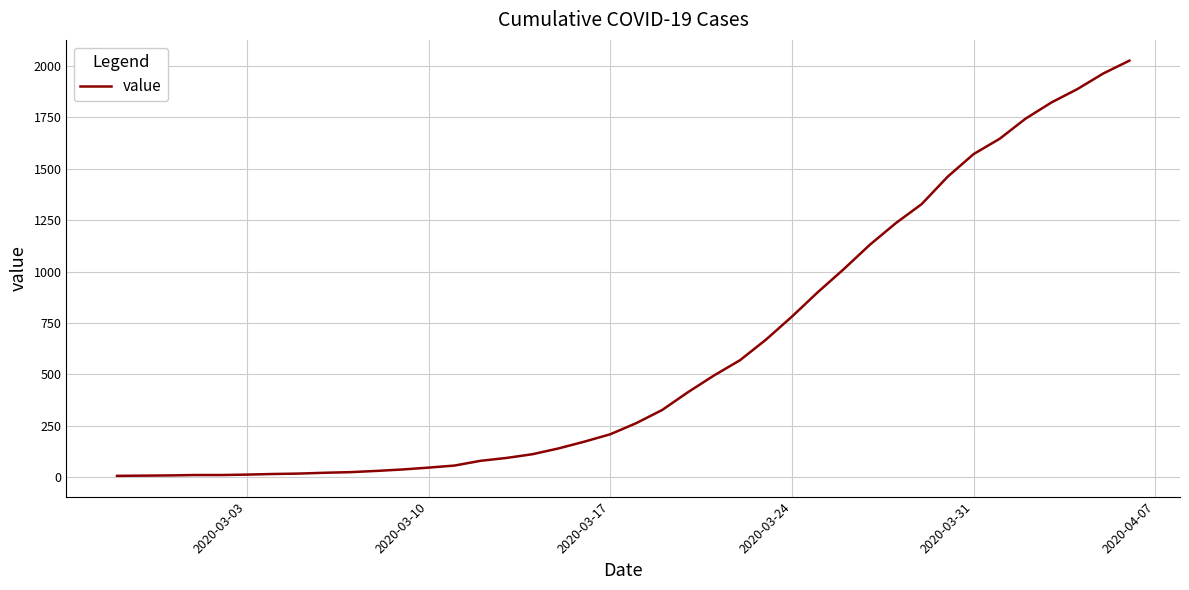

What is the greatest value displayed?

2025